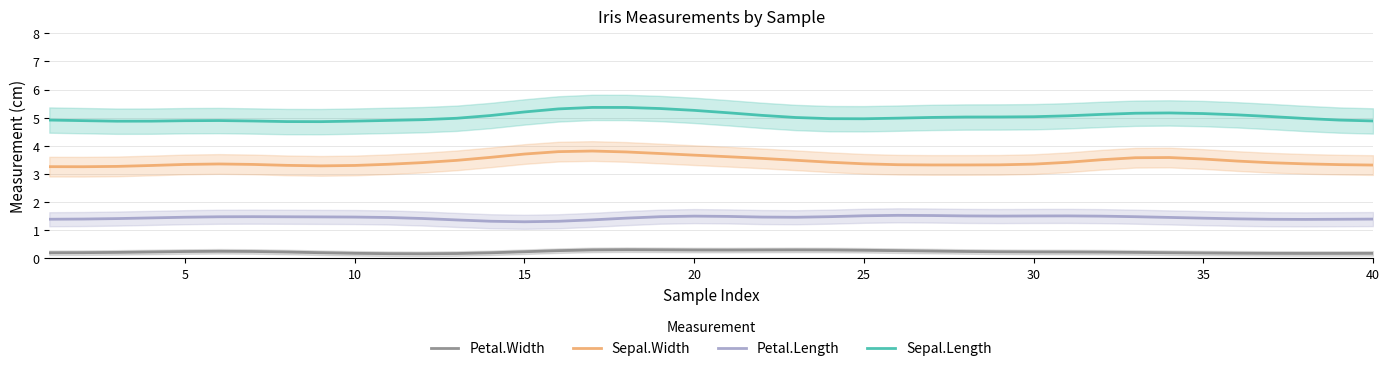

The value of Petal.Length at 15 is 1.3. True or false?

True